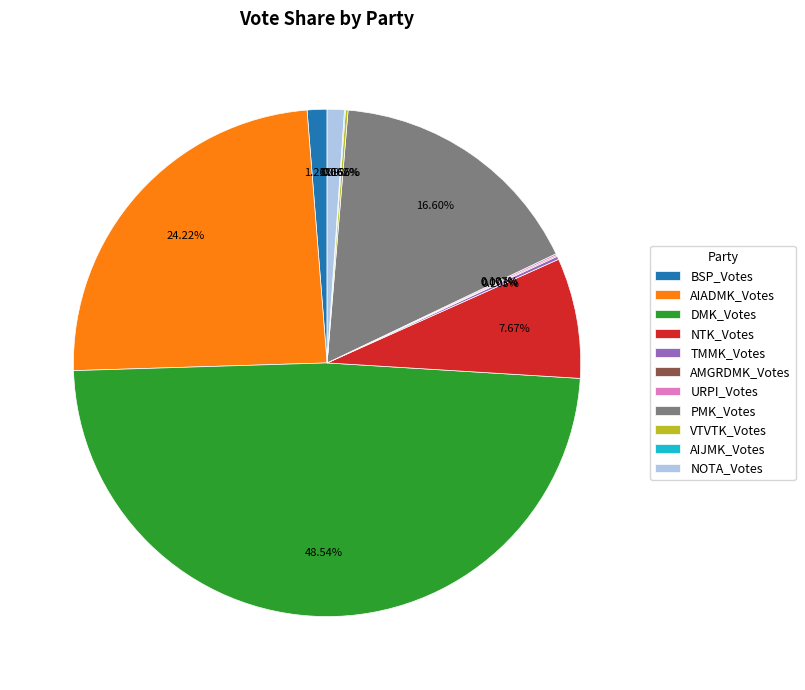

Does any single category account for the majority?

No